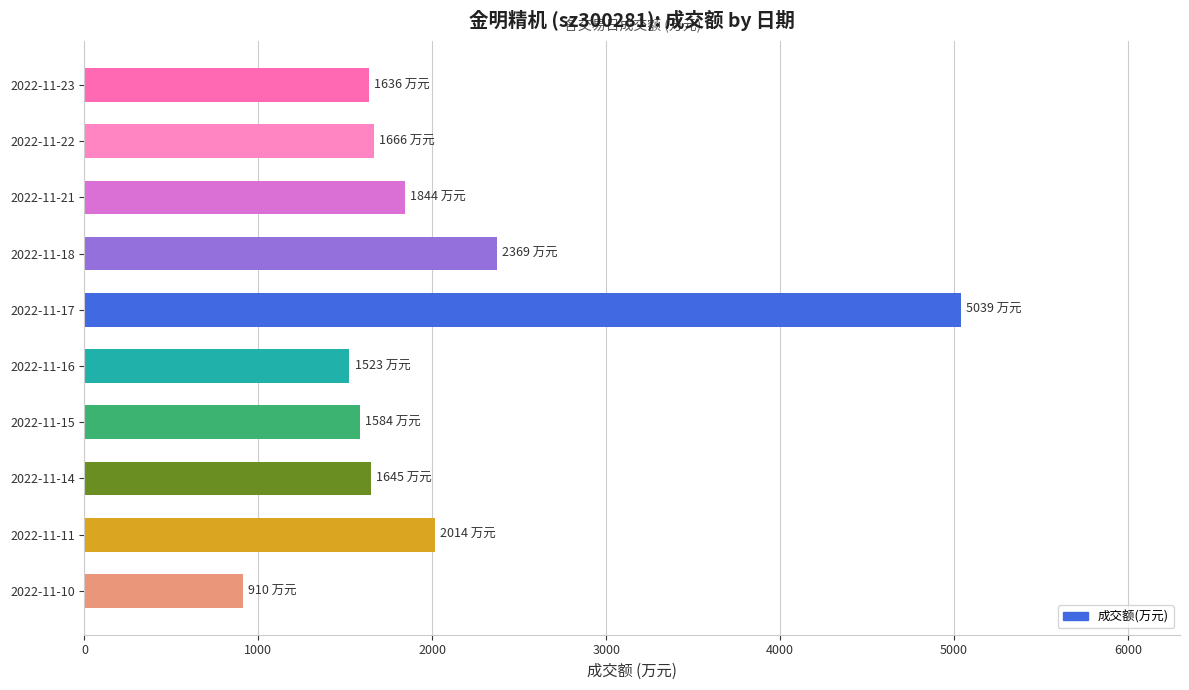

What is the difference between the maximum and minimum values?

4129